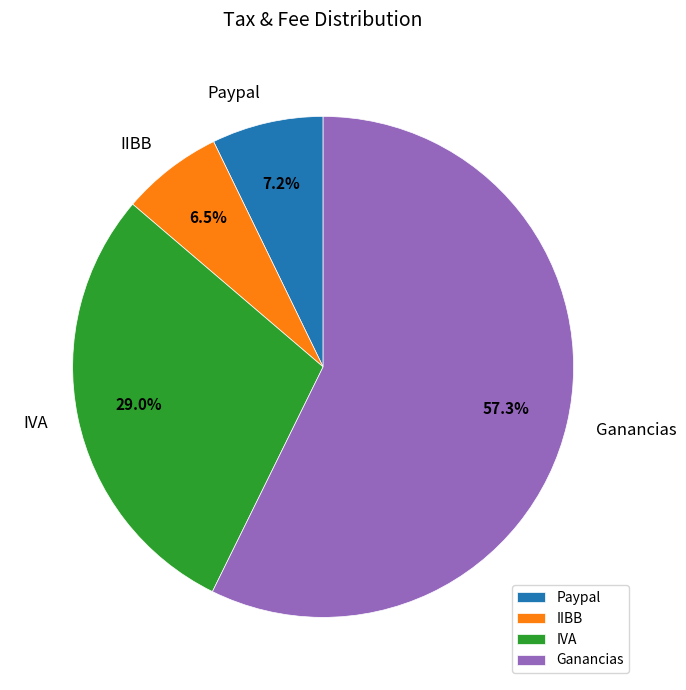

Does Ganancias represent more than half of the total?

Yes